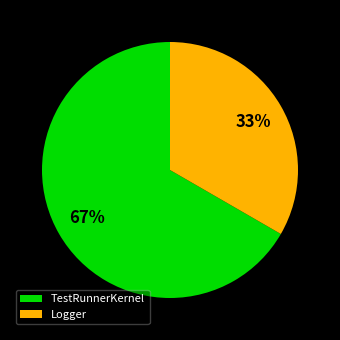

Which category accounts for the majority?

TestRunnerKernel